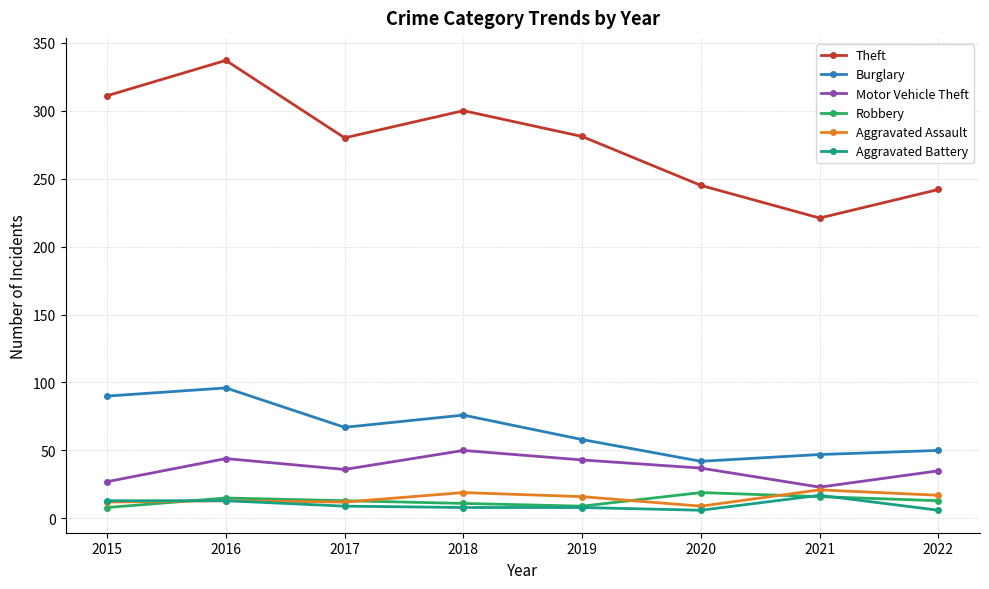

What is the minimum value shown in the chart?

6